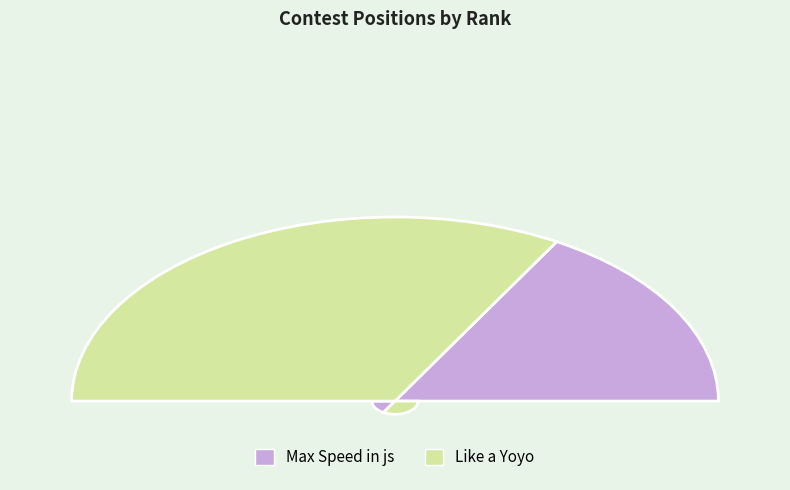

Is the sum of Like a Yoyo and Max Speed in js greater than half?

Yes